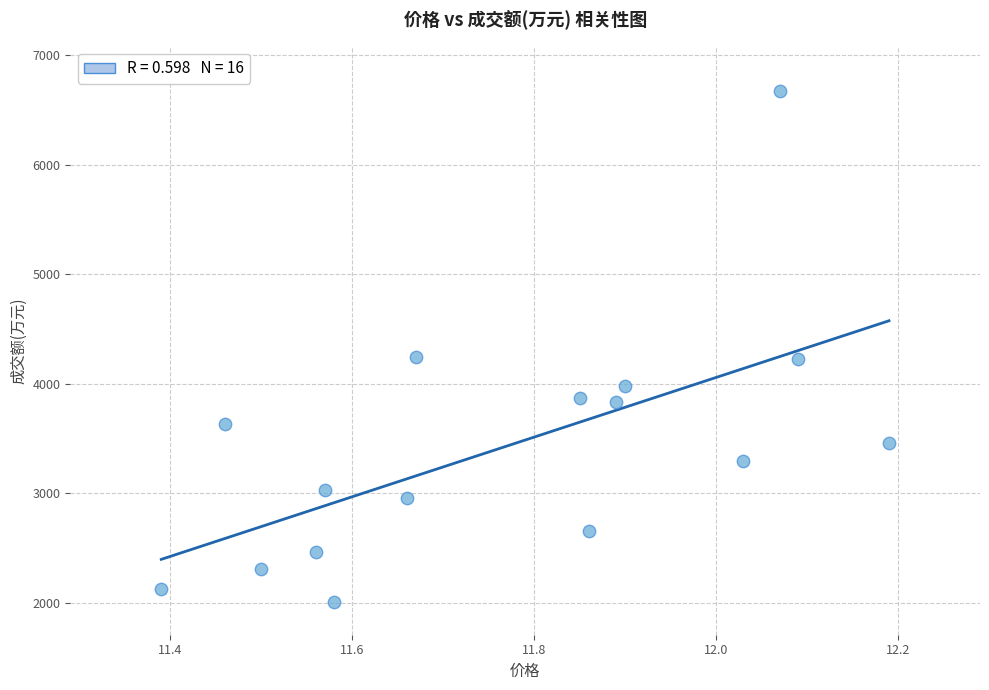

What is the range of Y values (max minus min)?

4665